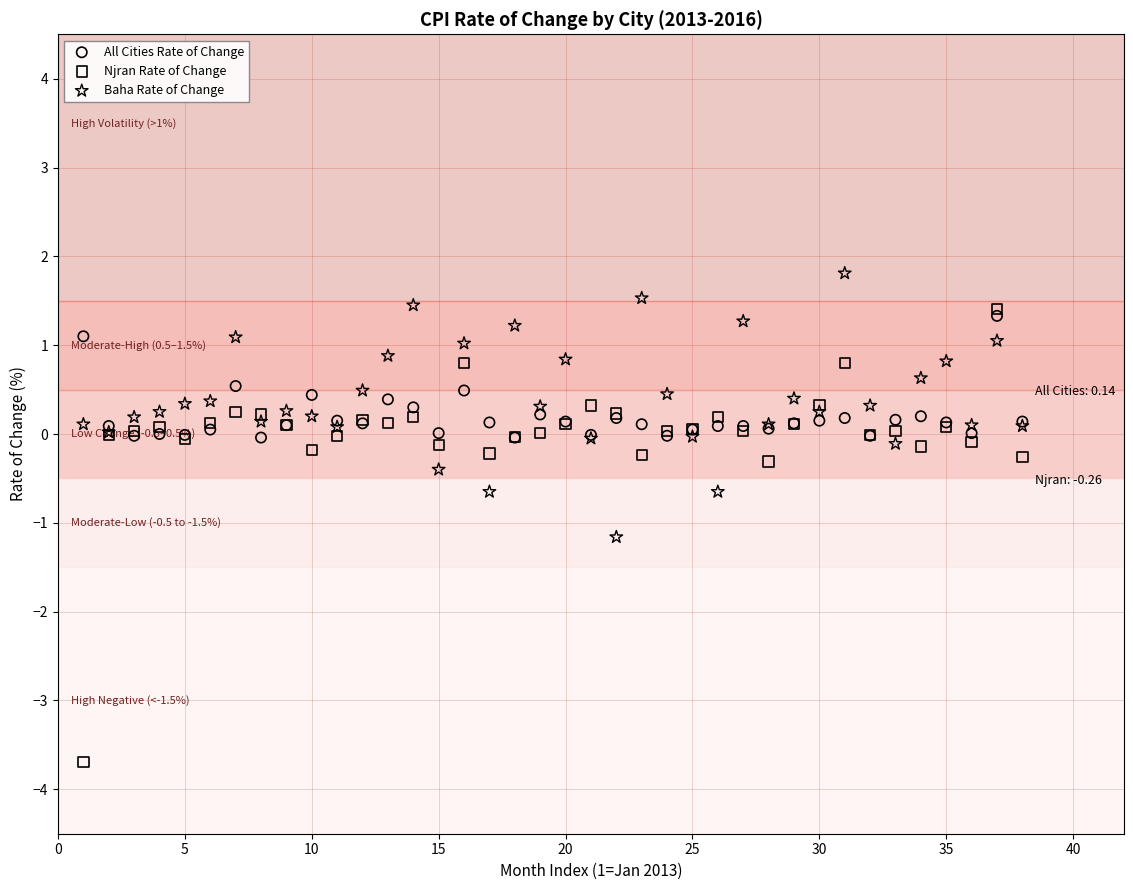

In the Njran Rate of Change series, what Y value is closest to -1?

-0.3